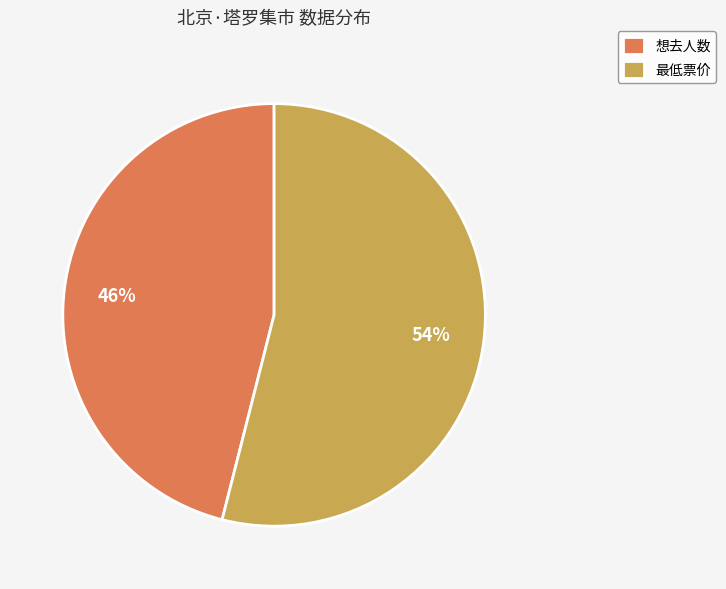

How many slices are in this pie chart?

2